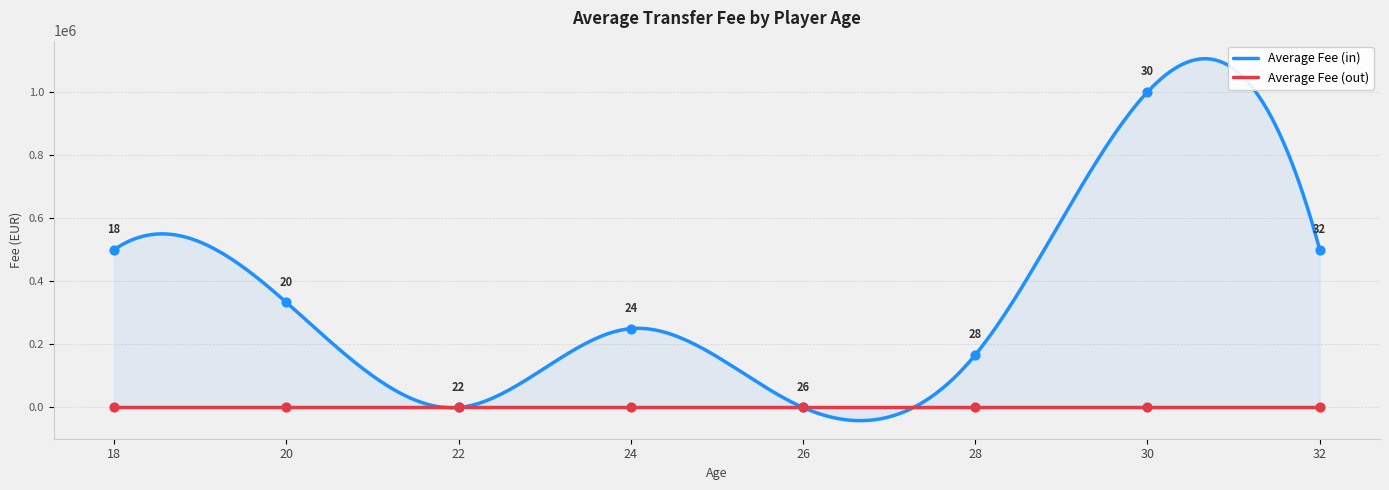

What is the change in value from 24 to 32?

+250000